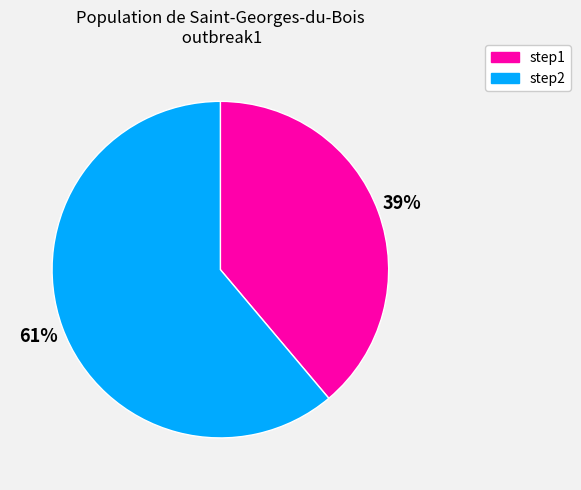

How many segments does this pie chart have?

2